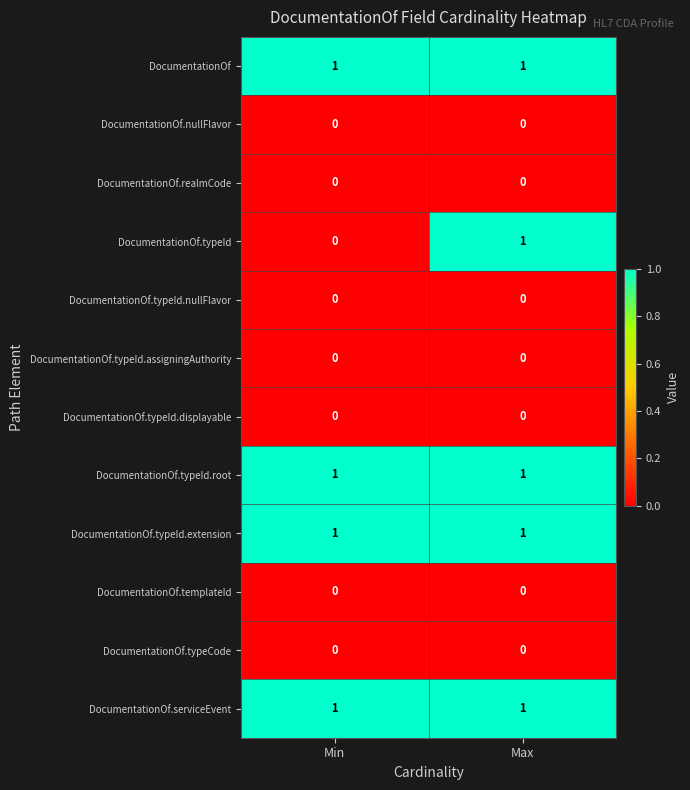

Reading left to right, transcribe all the data shown in this chart.

DocumentationOf: 1	1
DocumentationOf.nullFlavor: 0	0
DocumentationOf.realmCode: 0	0
DocumentationOf.typeId: 0	1
DocumentationOf.typeId.nullFlavor: 0	0
DocumentationOf.typeId.assigningAuthority: 0	0
DocumentationOf.typeId.displayable: 0	0
DocumentationOf.typeId.root: 1	1
DocumentationOf.typeId.extension: 1	1
DocumentationOf.templateId: 0	0
DocumentationOf.typeCode: 0	0
DocumentationOf.serviceEvent: 1	1